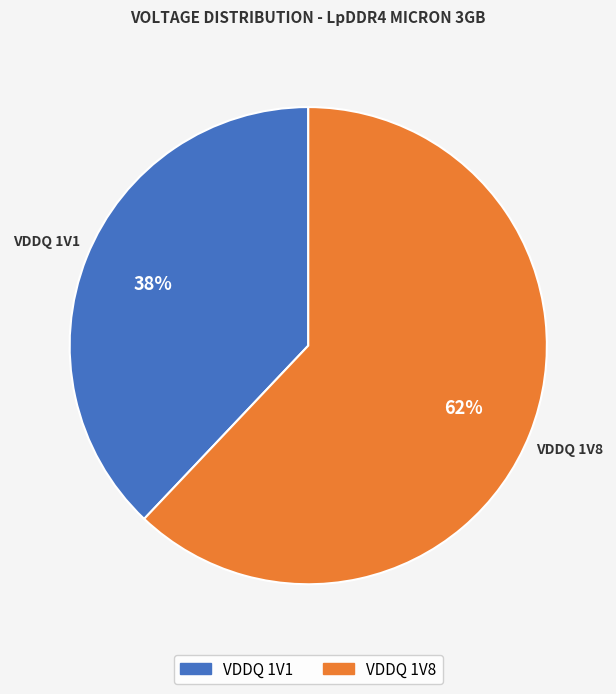

What percentage is the VDDQ 1V1 slice, to the nearest percent?

38%